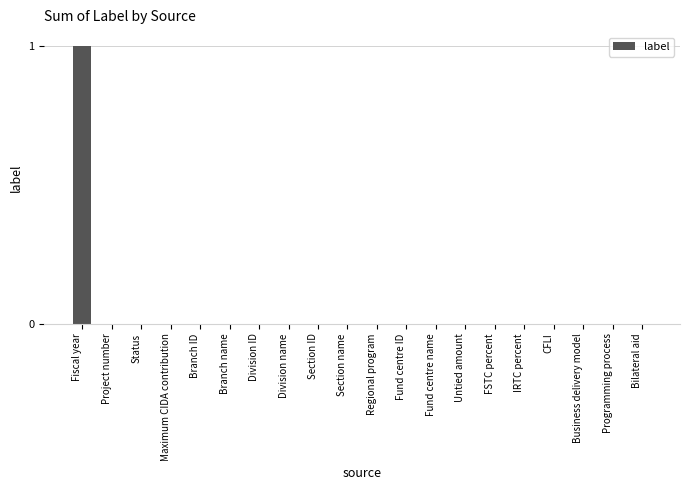

The value at Section name is 0. True or false?

True